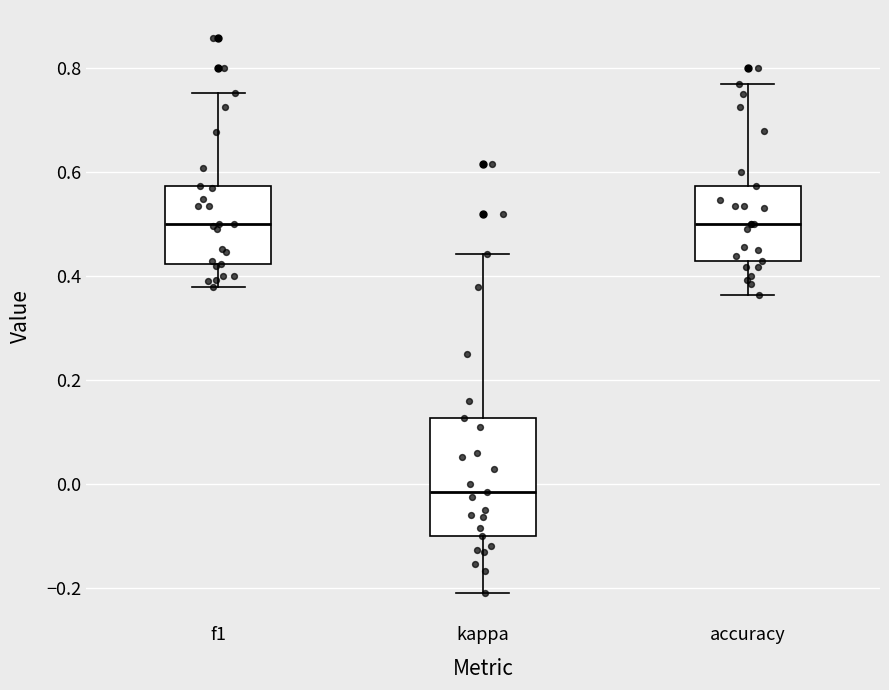

Reading left to right, transcribe this box plot: for each box, give where its median line is, the range the box spans, and where its two whiskers end, as read against the y-axis. The values are not printed on the chart, so give them approximately, as read against the axis.

f1: median 0.50, box 0.42 to 0.58, whiskers 0.38 to 0.76
kappa: median -0.02, box -0.10 to 0.12, whiskers -0.22 to 0.44
accuracy: median 0.50, box 0.42 to 0.58, whiskers 0.36 to 0.76